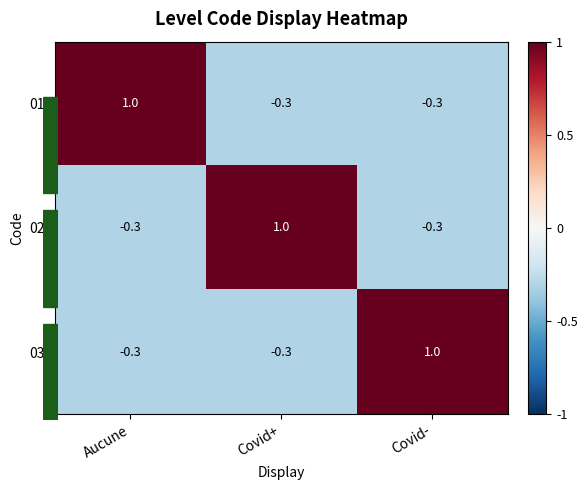

What is the spread (max minus min) of values at Covid+?

1.3